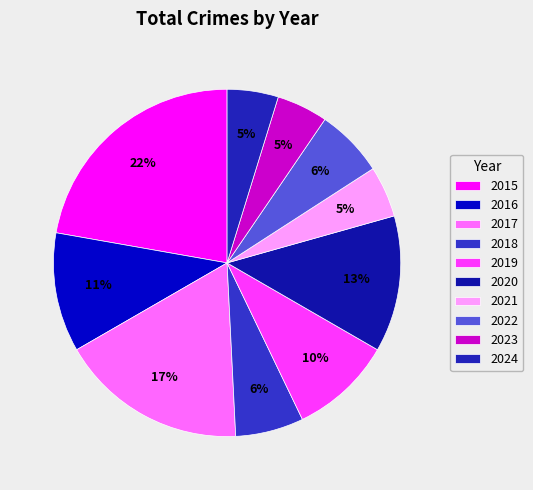

Is it true that 2015 is 12% of the pie?

False